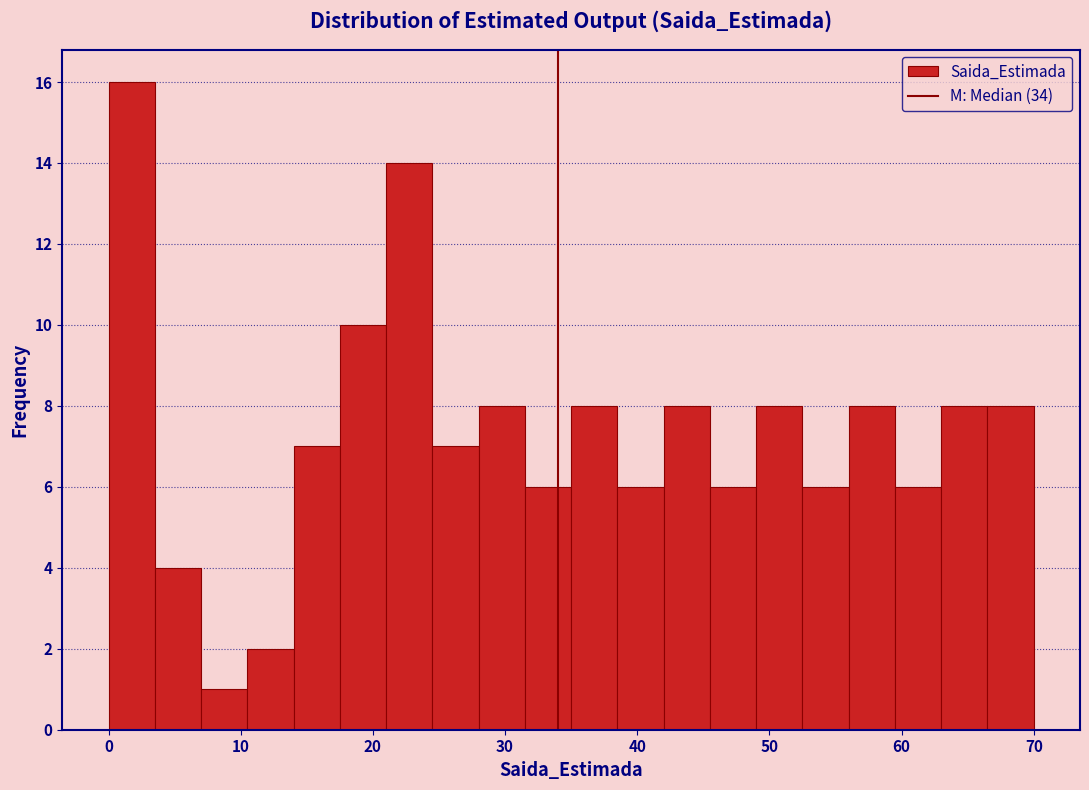

Around what value on the x-axis is the tallest bar? Give the approximate position of its centre, as read against the axis.

2